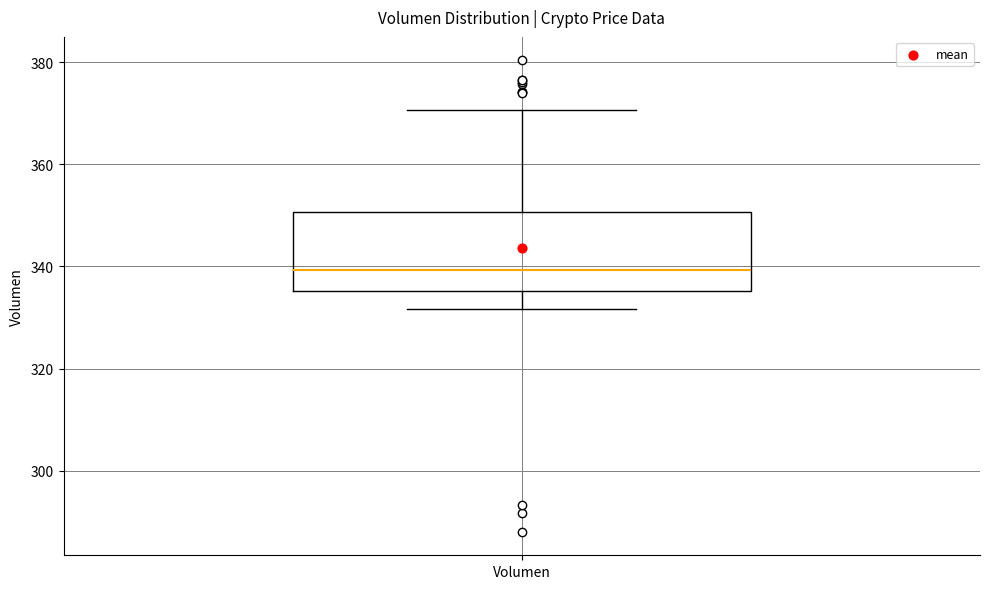

Transcribe this box plot: give where the median line is, the range the box spans, and where the two whiskers end, as read against the y-axis. The values are not printed on the chart, so give them approximately, as read against the axis.

median 340, box 336 to 350, whiskers 332 to 370